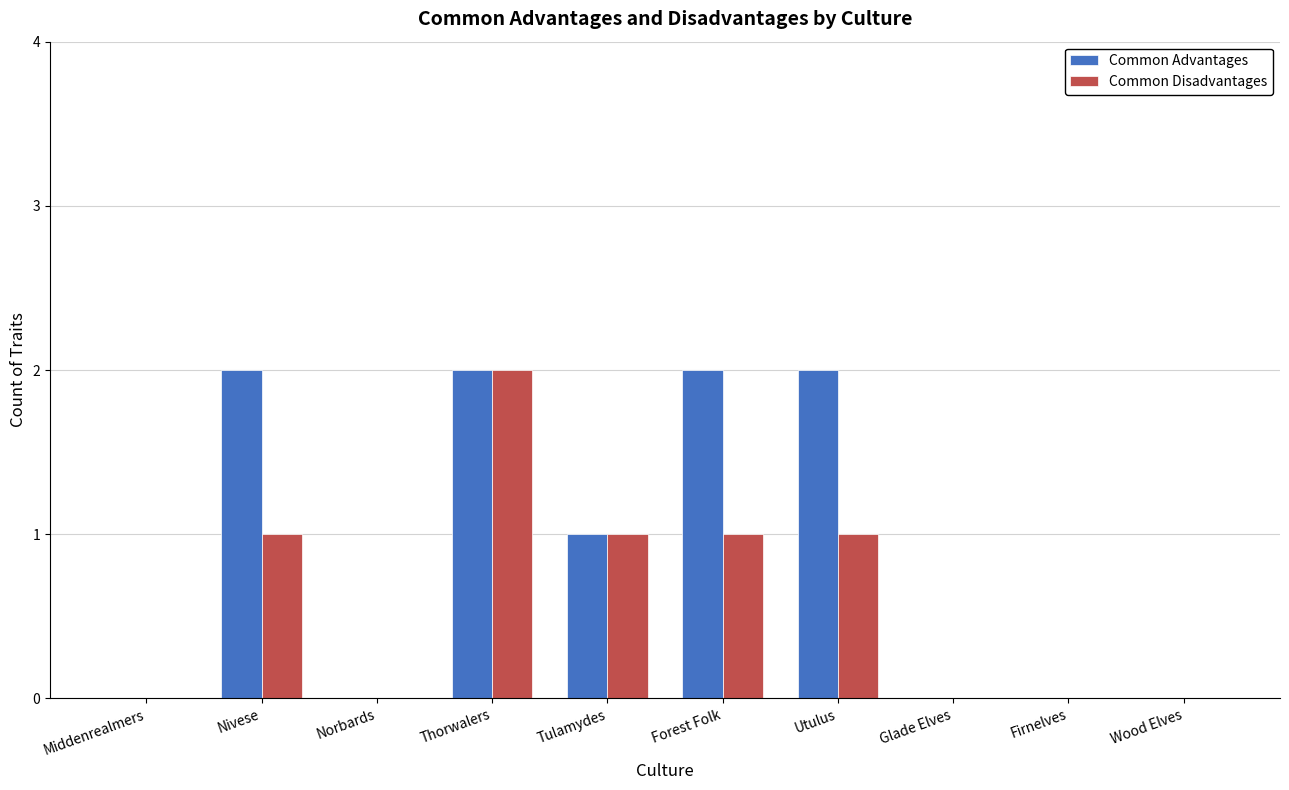

The value of Common Disadvantages at Thorwalers is 1. True or false?

False